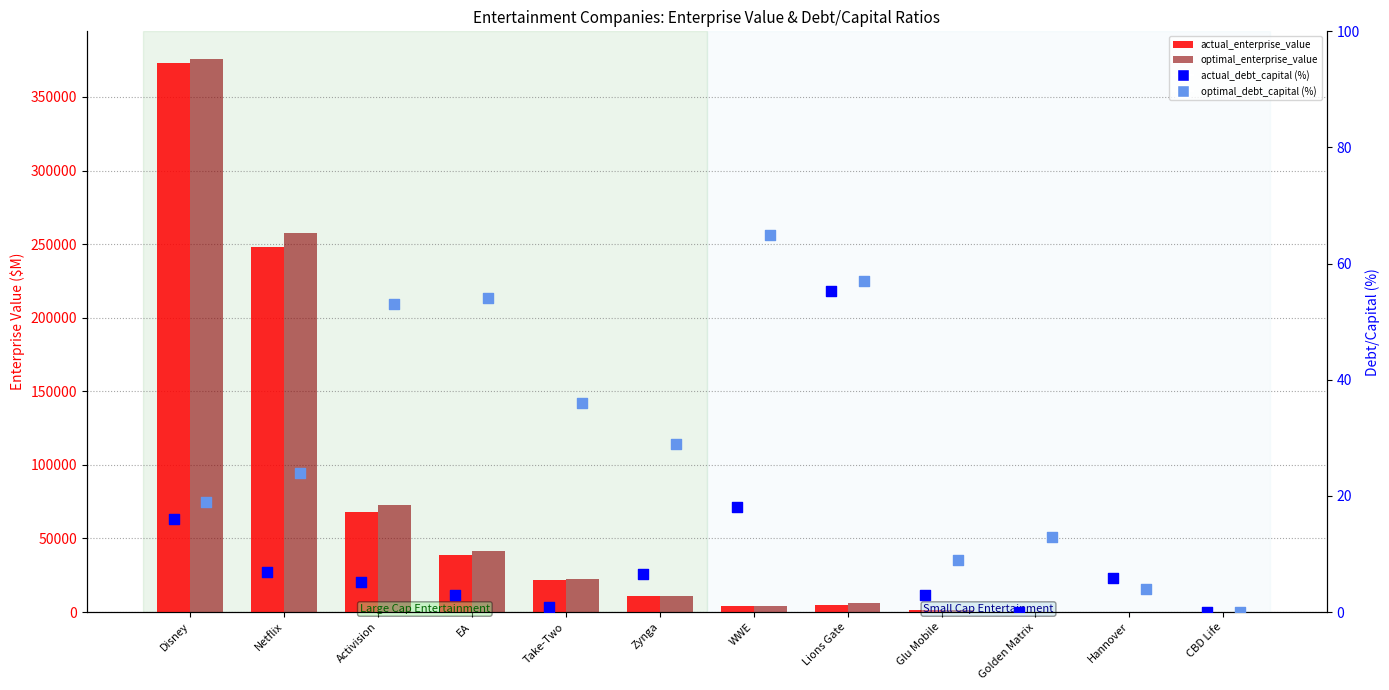

Which series contains the lowest Y value?

actual_debt_capital (%)